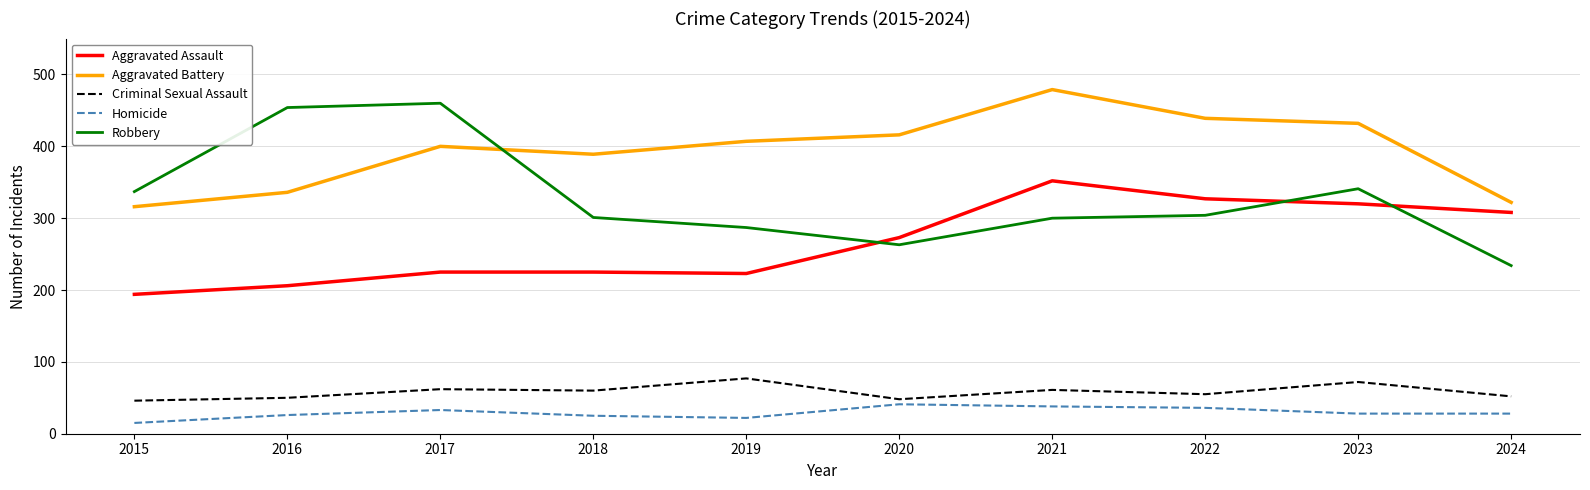

What is the approximate value of Robbery at 2020?

263